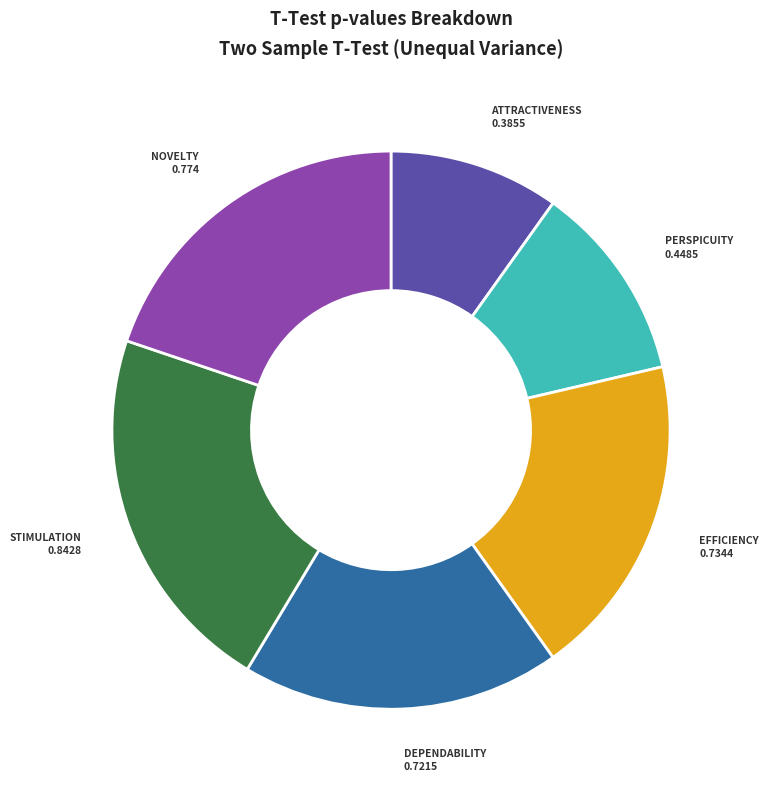

Is there any slice that represents more than half of the pie?

No